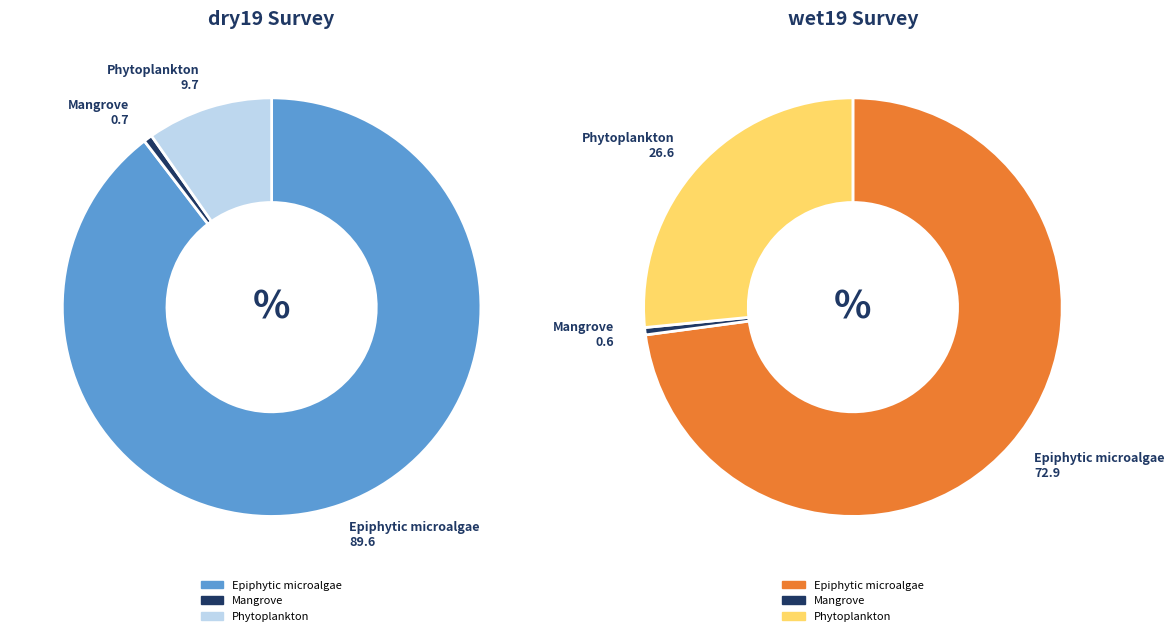

Which series changed the most between Epiphytic microalgae and Phytoplankton?

dry19